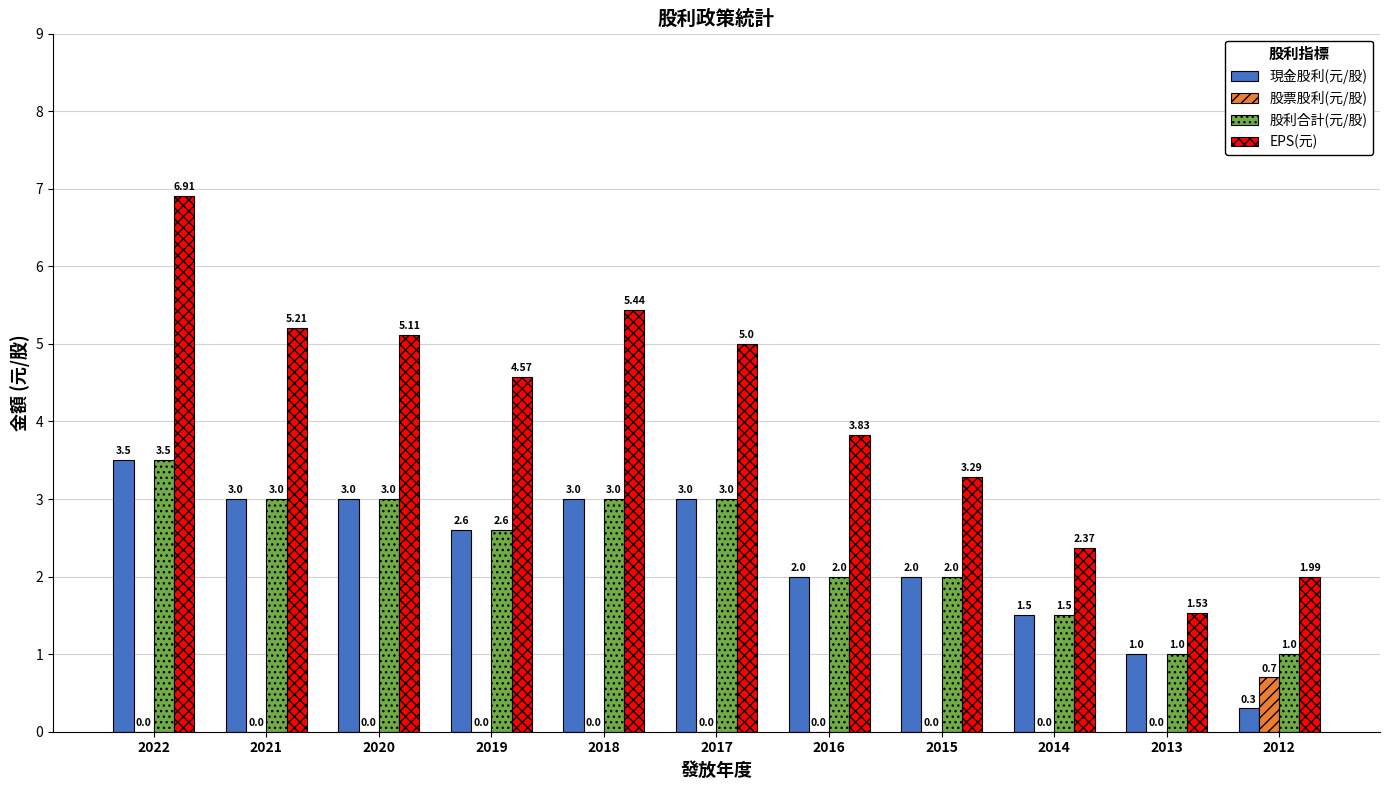

What is the total value across all series at 2019?

9.8